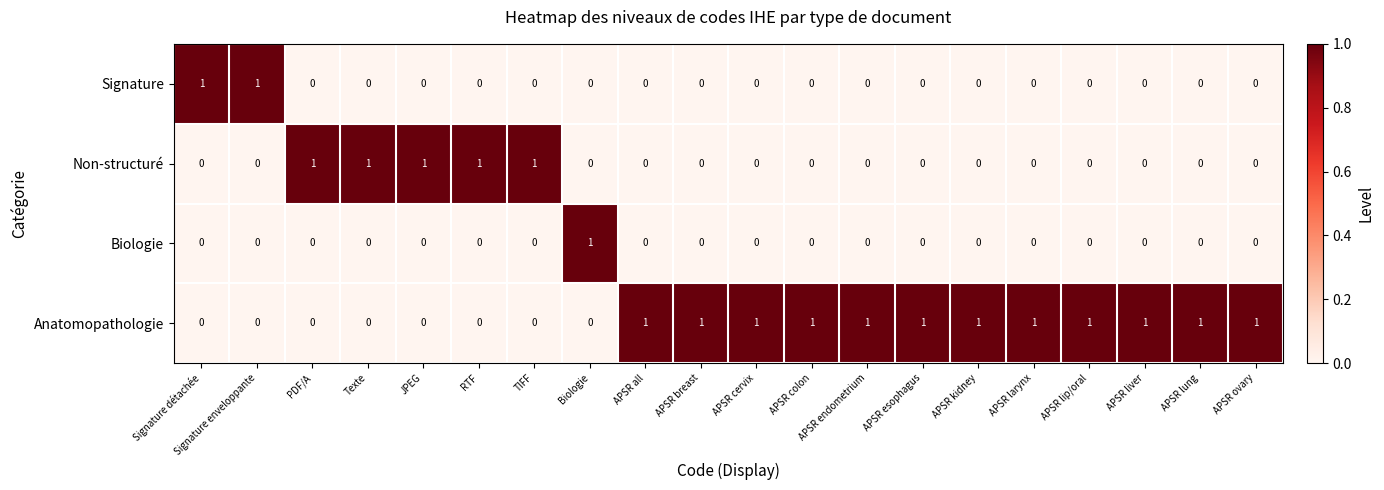

True or false: Biologie has a value of 1 at APSR lung.

False